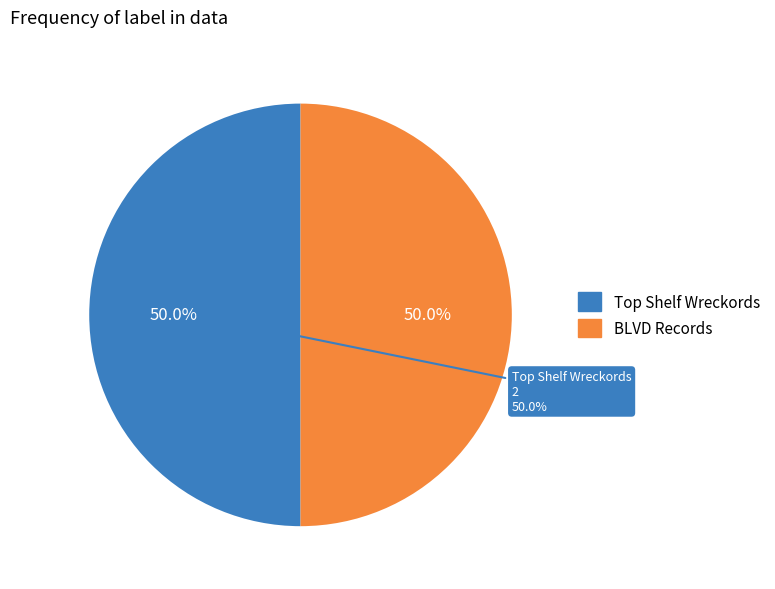

Rank the categories by value from highest to lowest.

Top Shelf Wreckords, BLVD Records